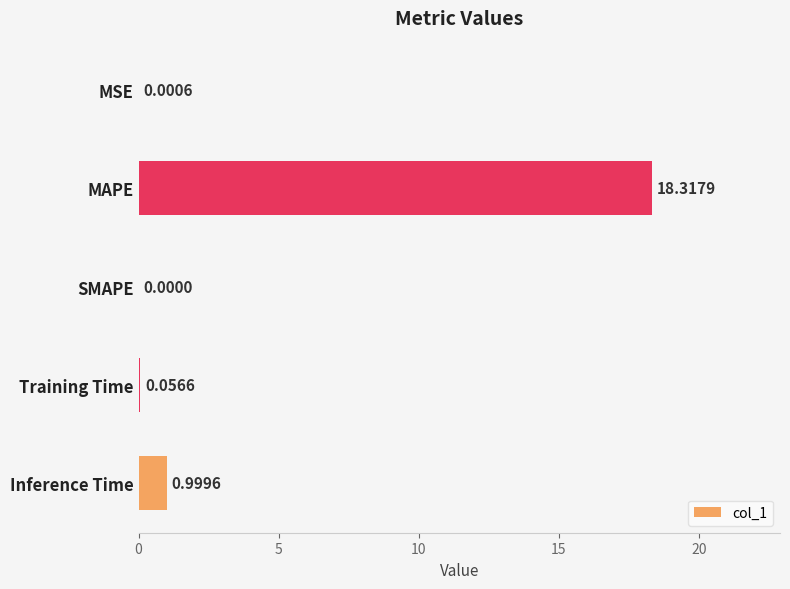

What is the sum of the values at SMAPE and MAPE?

18.3